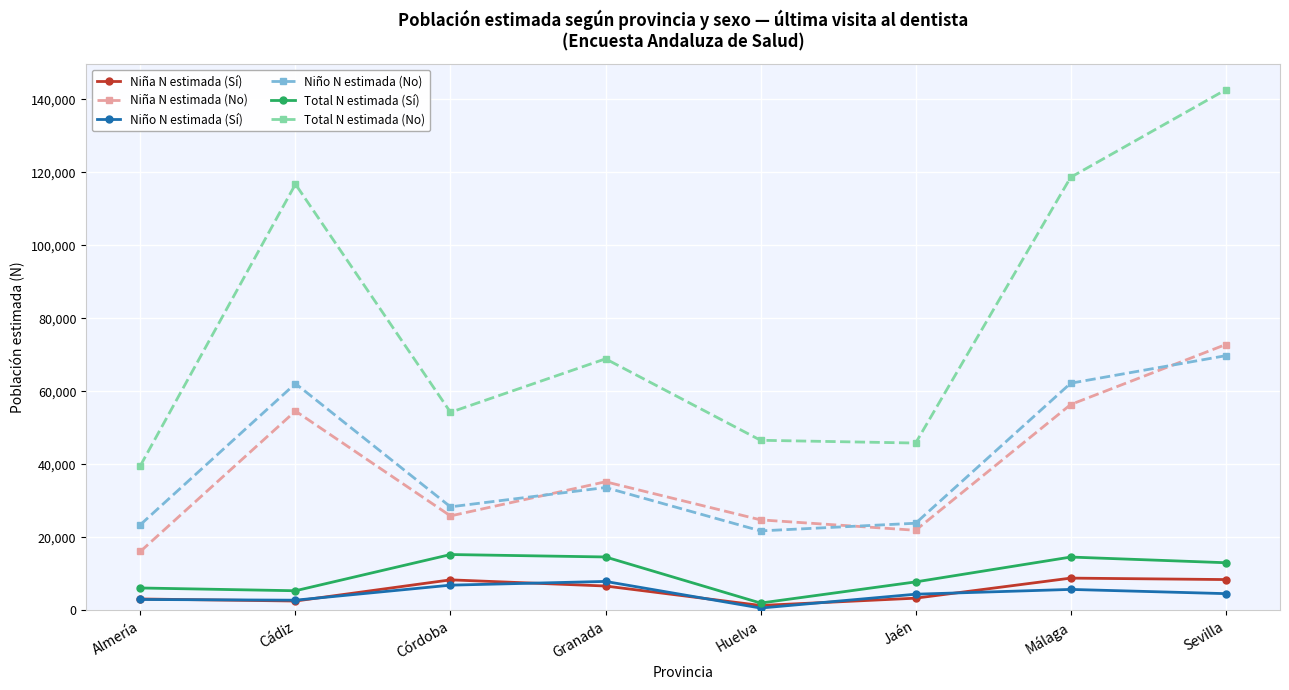

The value of Niña N estimada (No) at Sevilla is 35838. True or false?

False